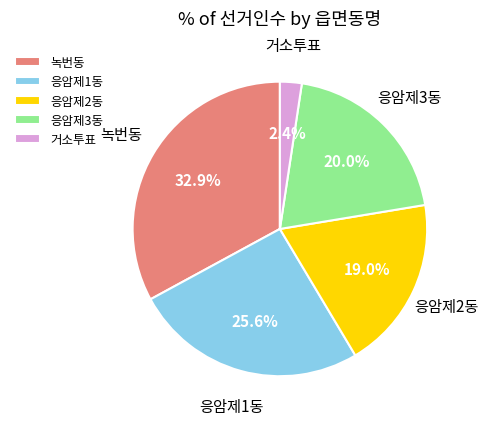

Which category has the smallest portion of the pie?

거소투표